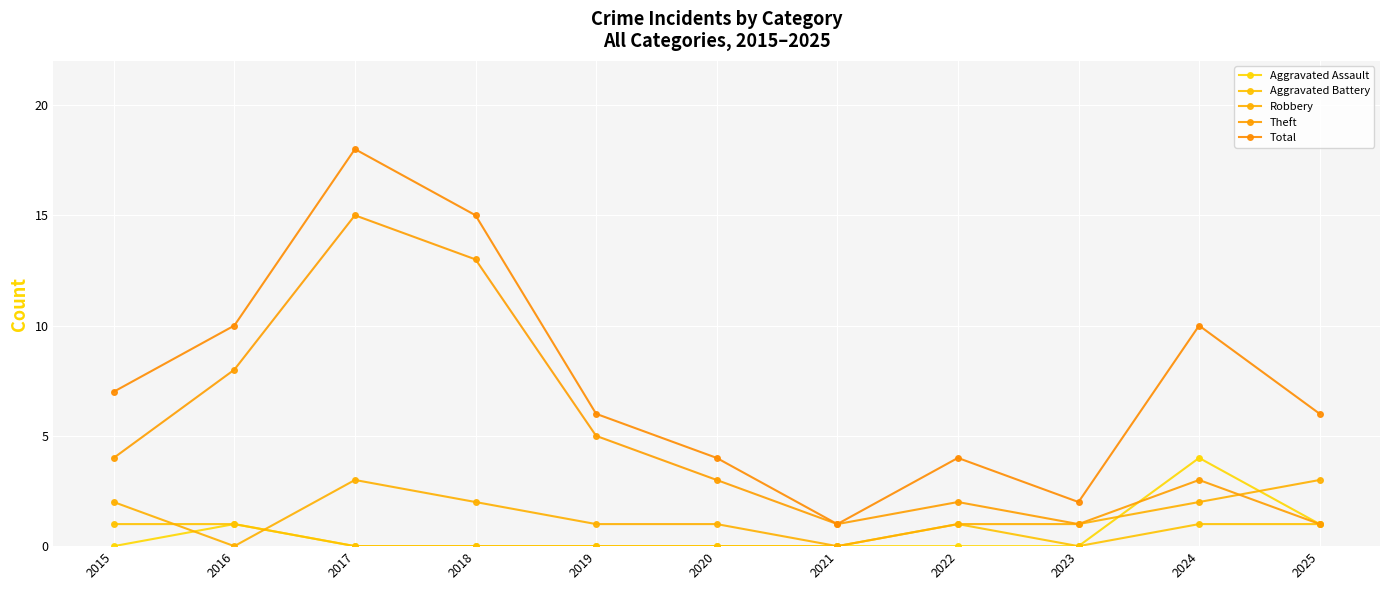

What is the difference between the highest and lowest values at 2018?

15